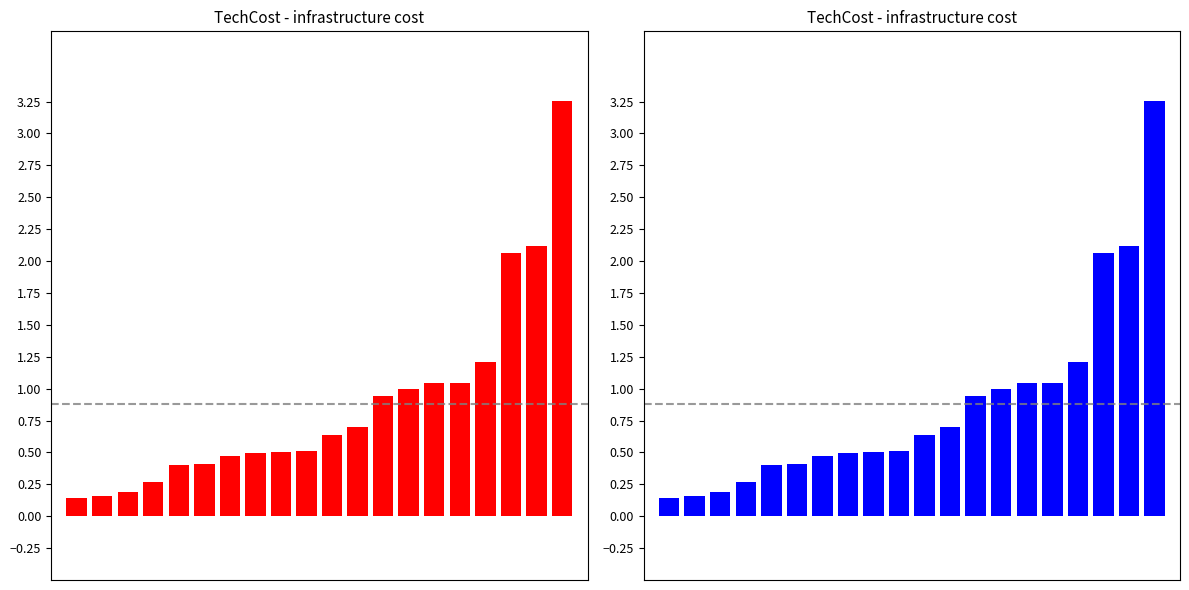

What is the approximate value at 3?

0.3